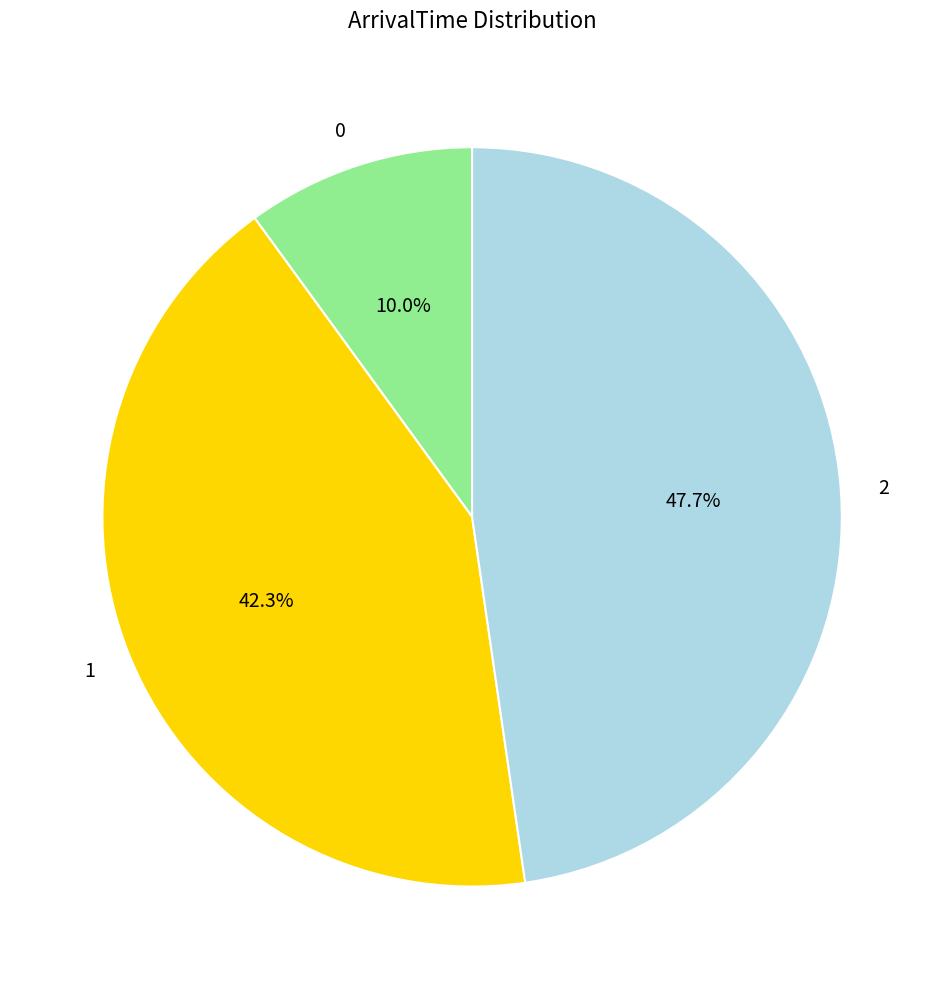

Count the number of slices in the pie.

3